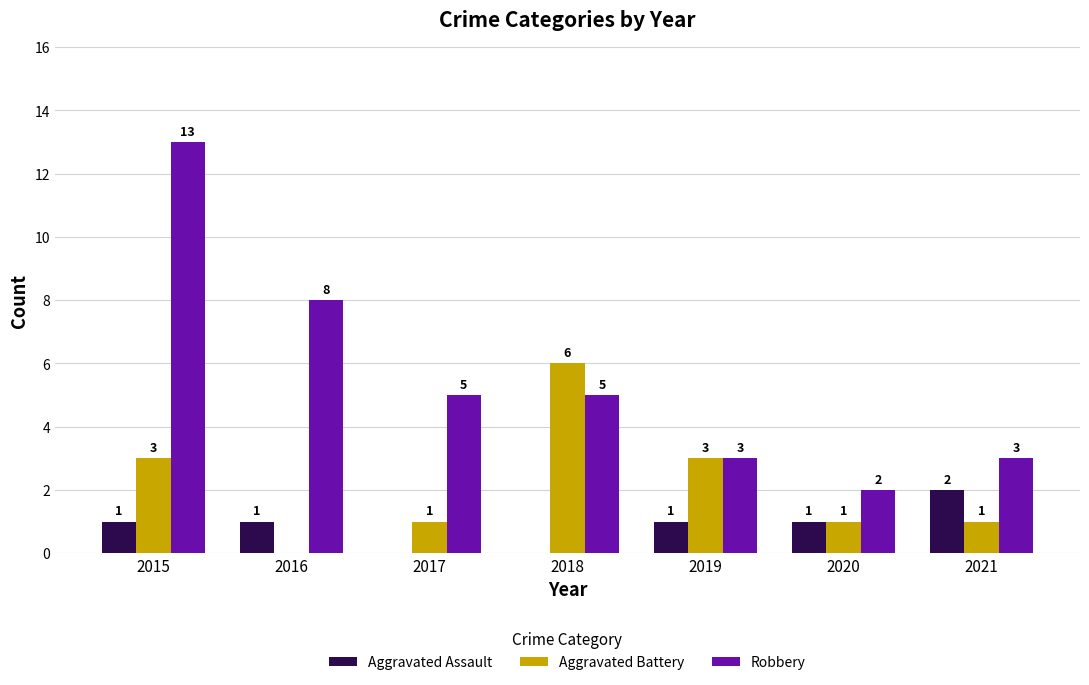

At which label is Robbery closest to 7?

2016